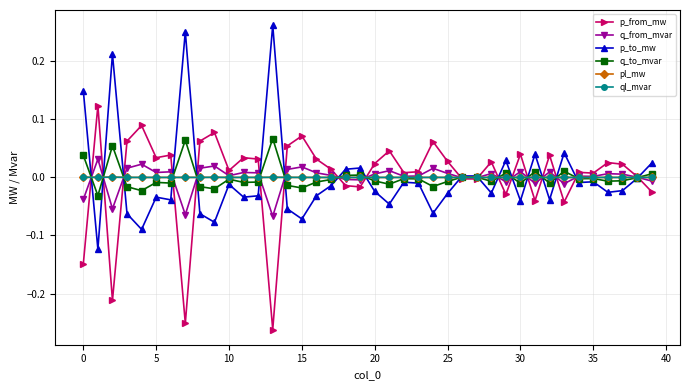

How many distinct data groups are displayed?

6